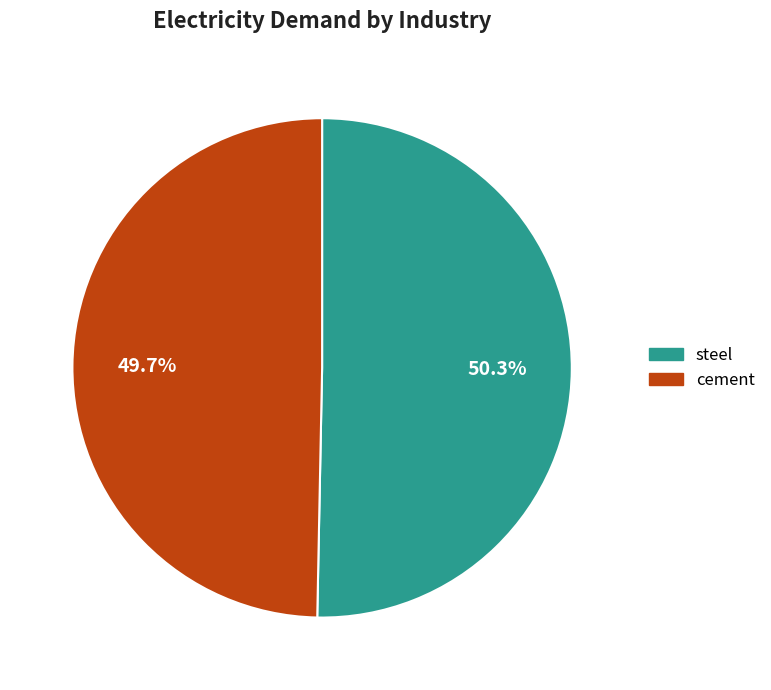

How many segments does this pie chart have?

2